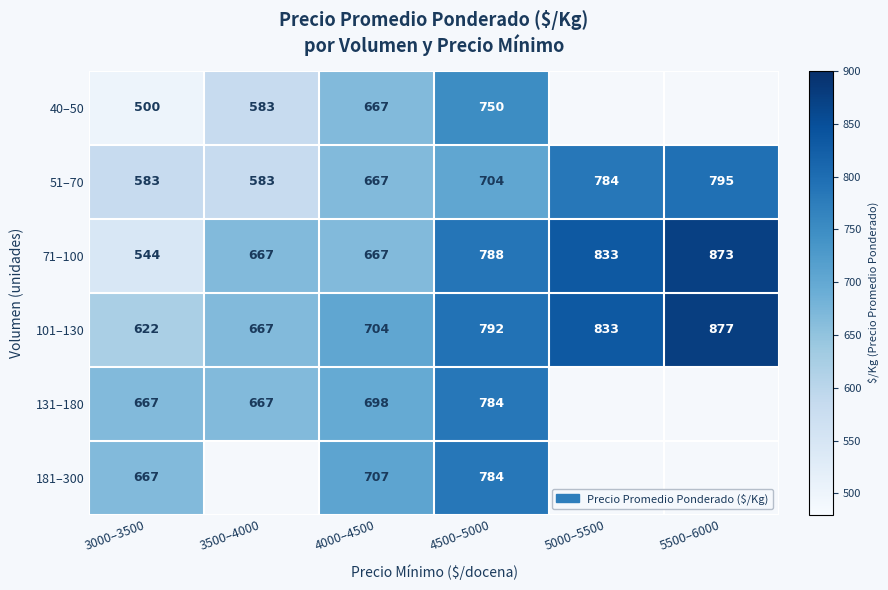

At how many categories does at least one series exceed 869?

1